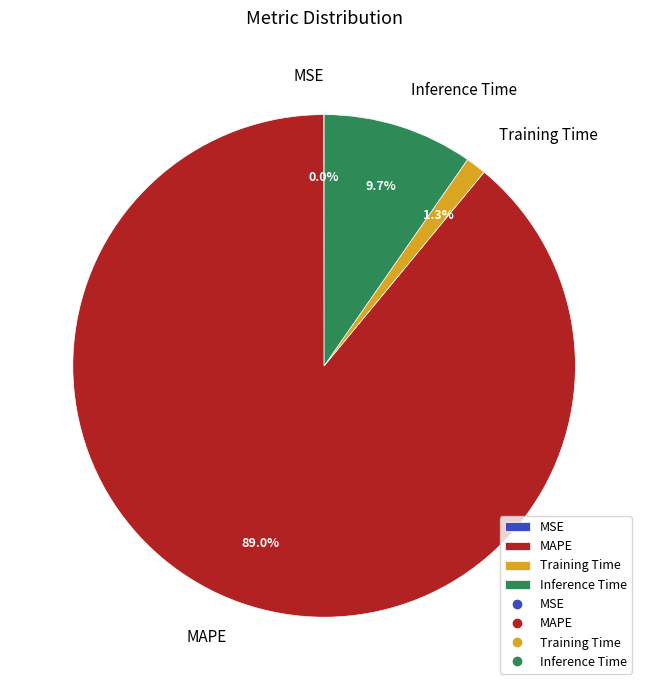

What is the largest slice in the pie chart?

MAPE